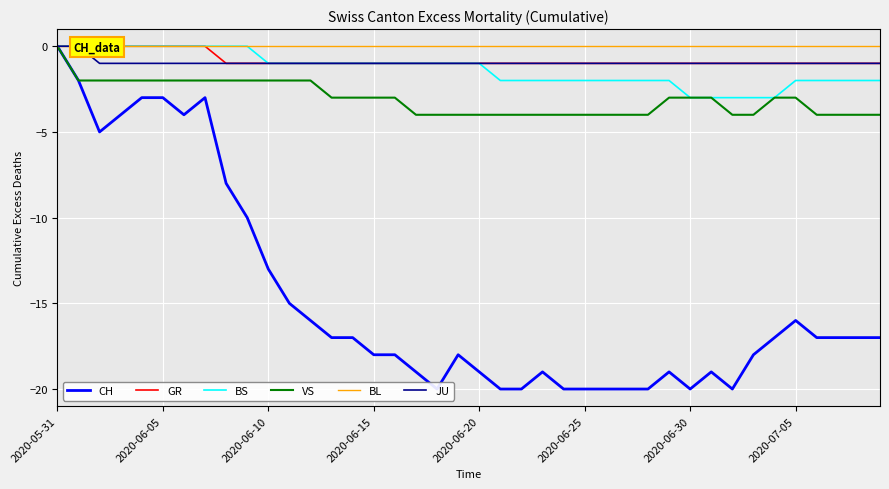

What is the value of the CH point at the 2nd from the left?

-2